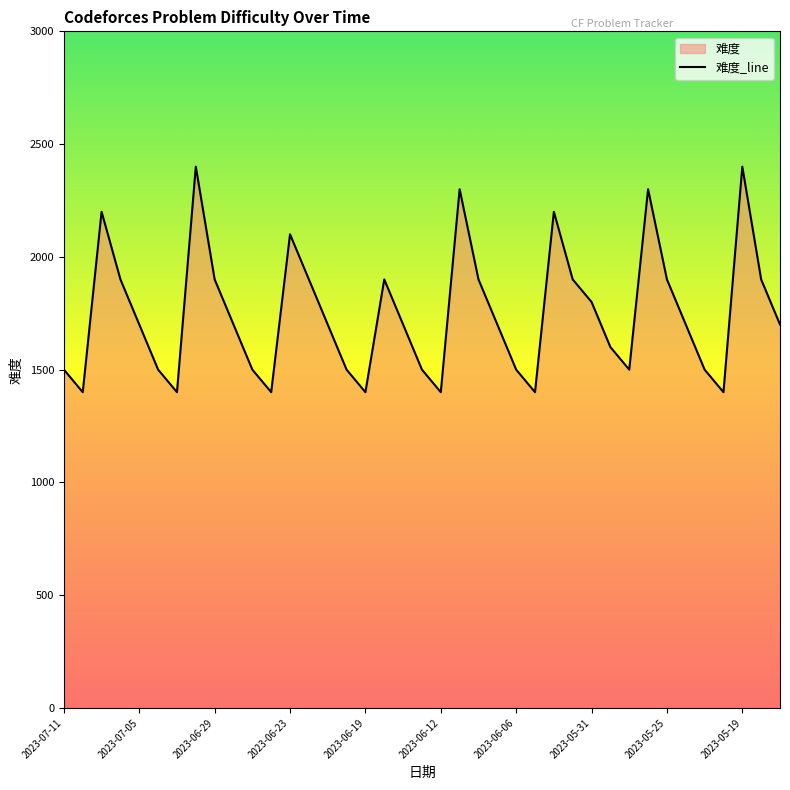

What is the minimum value shown in the chart?

1400